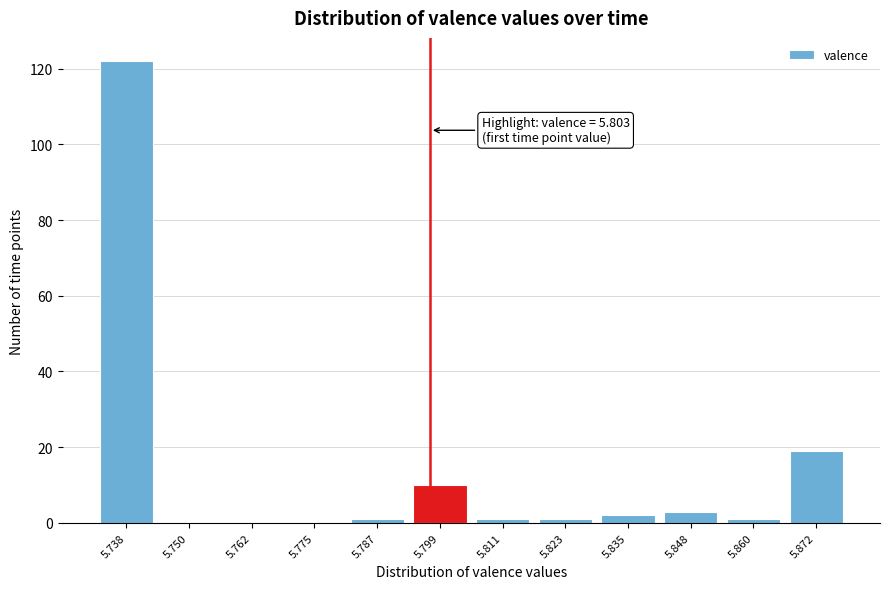

Reading left to right, transcribe all the data shown in this chart.

5.738=122	5.750=0	5.762=0	5.775=0	5.787=1	5.799=10	5.811=1	5.823=1	5.835=2	5.848=3	5.860=1	5.872=19